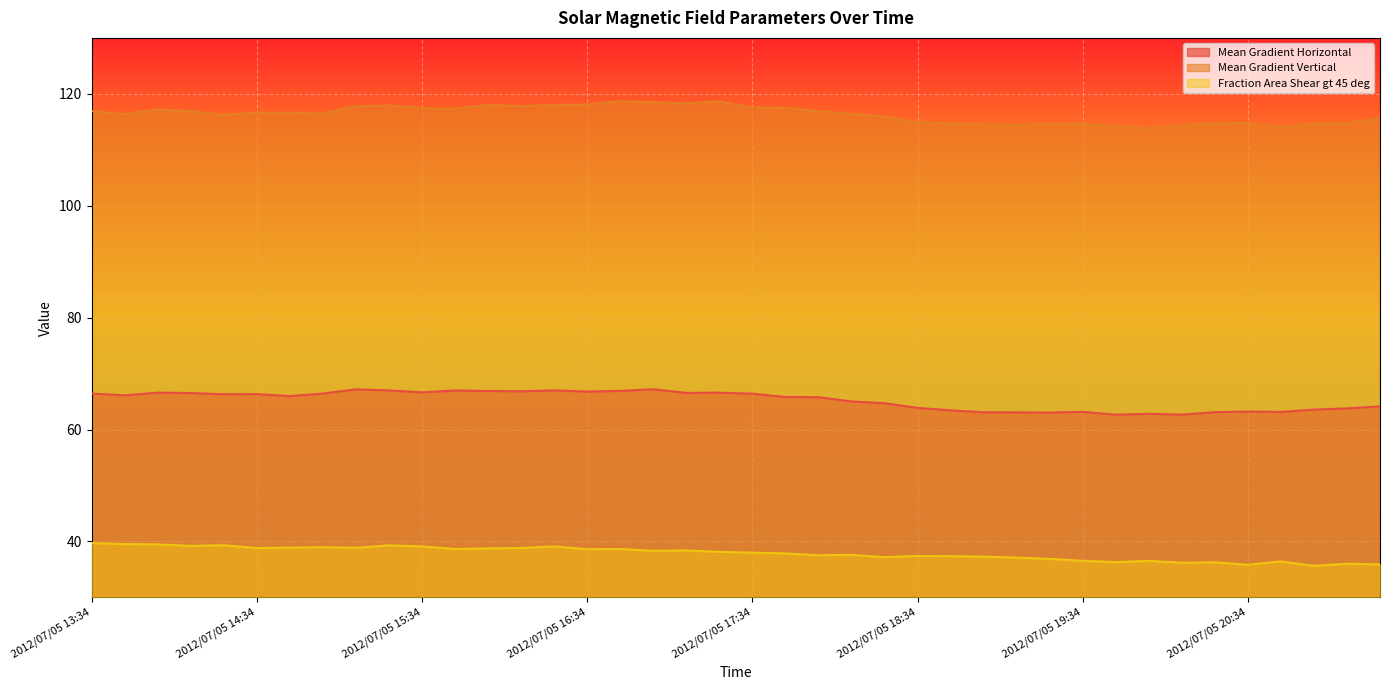

The Mean Gradient Vertical series shows 209.5 at 2012/07/05 17:58. True or false?

False